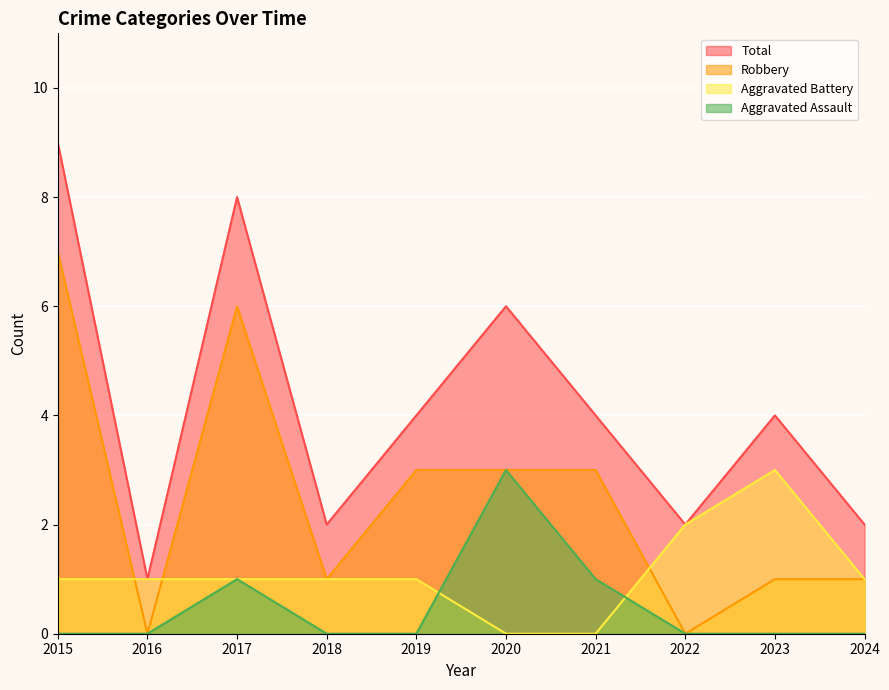

What is the difference between the second highest and minimum values in the Aggravated Battery series?

2